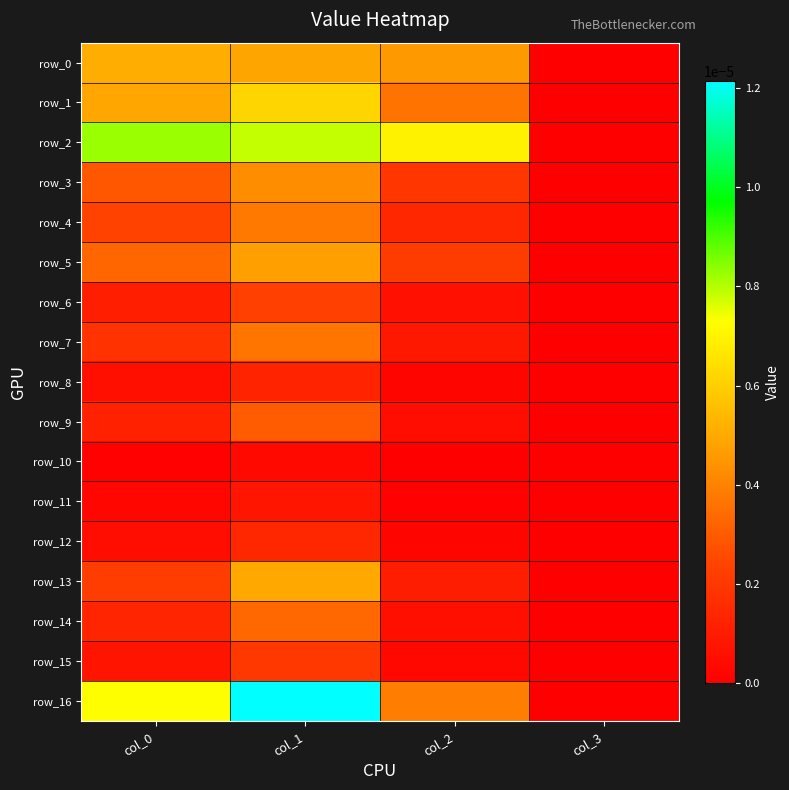

At how many categories does at least one series exceed 0?

3